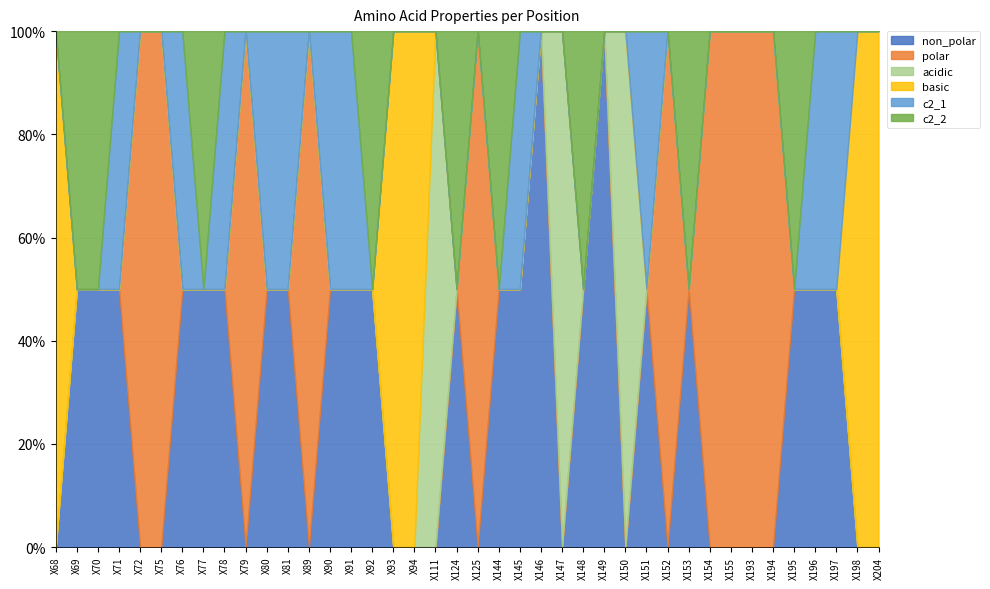

What is the difference between the second highest and second lowest values in the basic series?

1